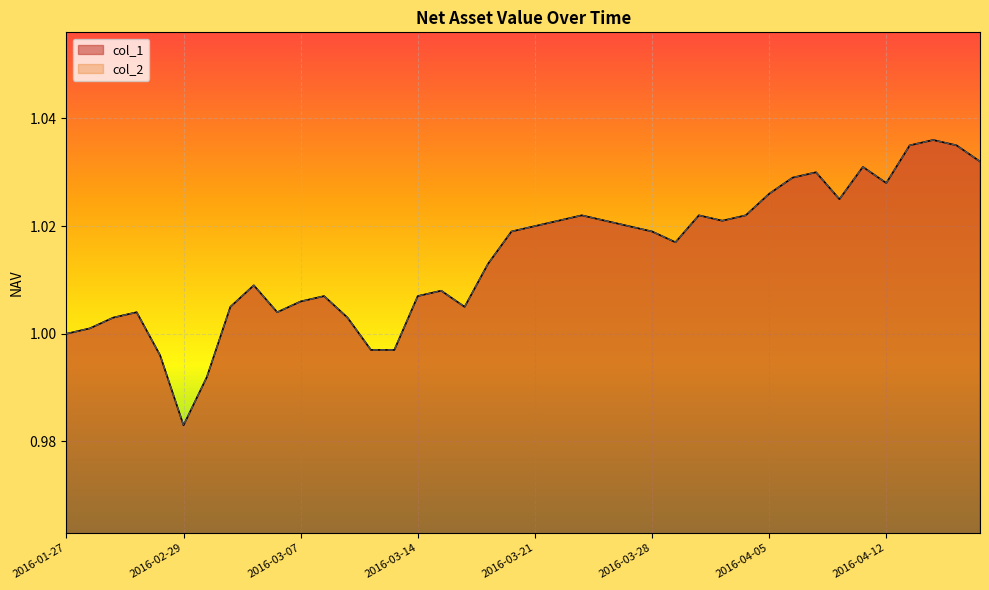

Is the value of col_1 at 2016-04-18 greater than the value of col_2 at 2016-03-08?

Yes